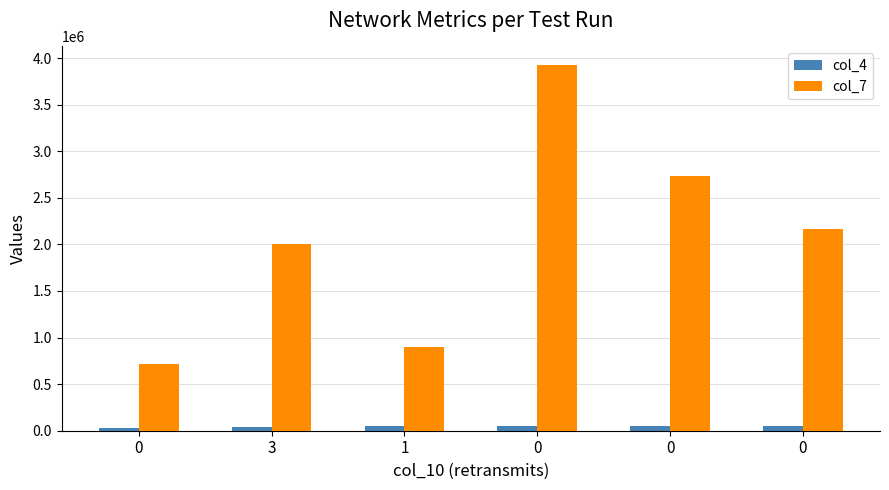

Count the number of categories in the chart.

6